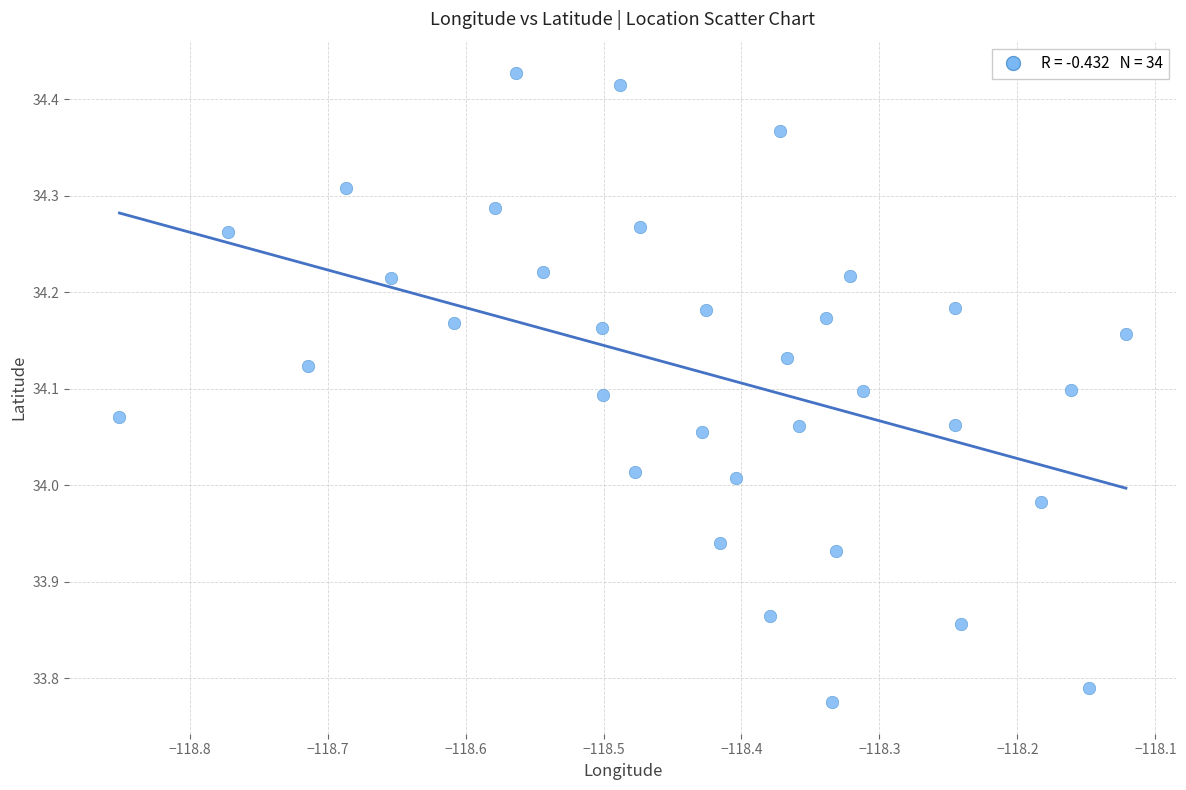

What is the range of Y values (max minus min)?

0.7